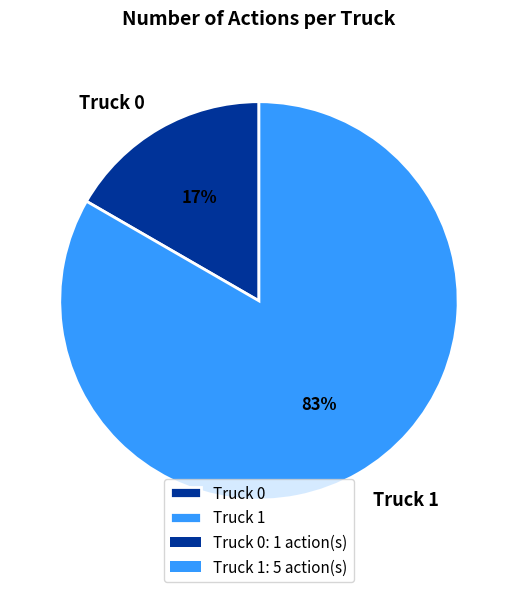

To the nearest percent, what is the combined percentage of Truck 0 and Truck 1?

100%